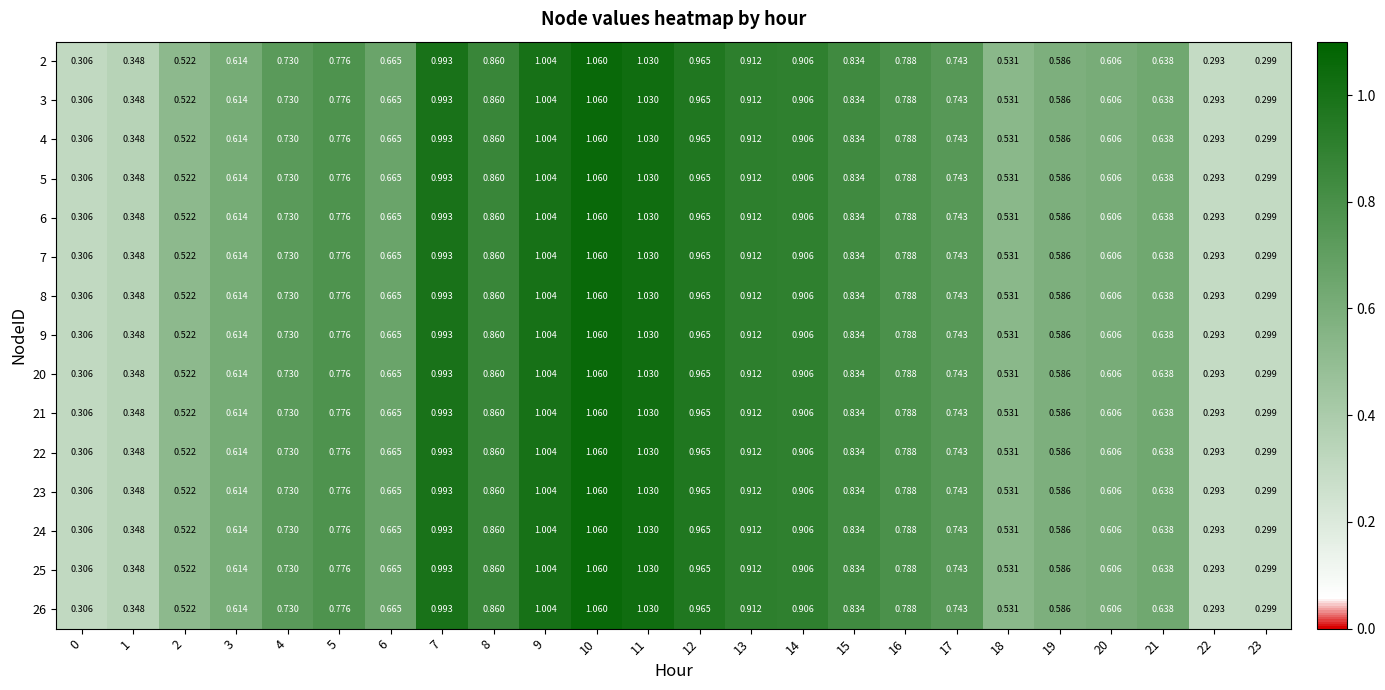

Which category has the lowest value across all series?

22